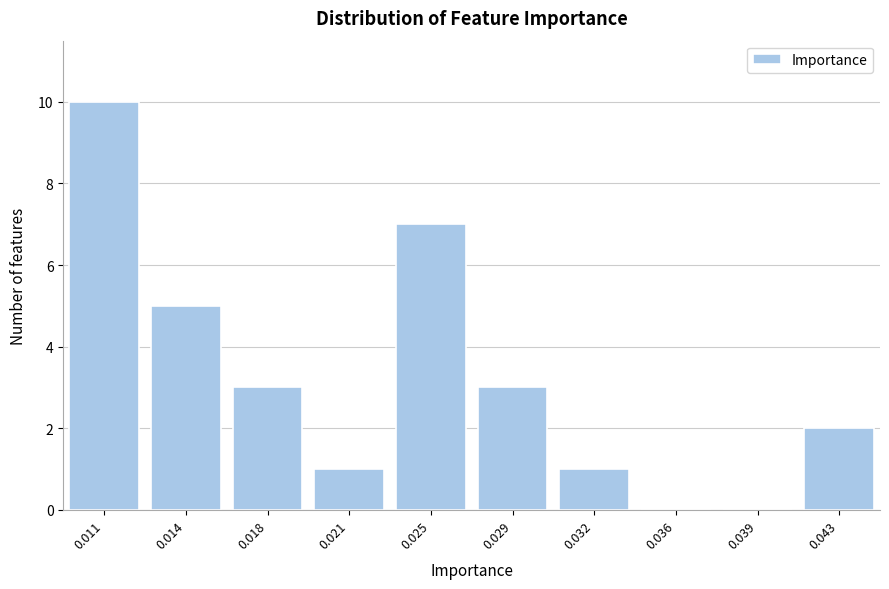

Reading right to left, what are all the values shown in this chart?

0.043=2	0.039=0	0.036=0	0.032=1	0.029=3	0.025=7	0.021=1	0.018=3	0.014=5	0.011=10